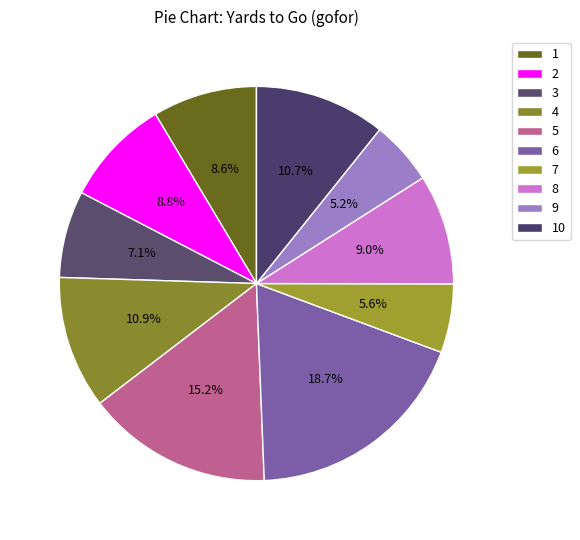

How many slices are in this pie chart?

10